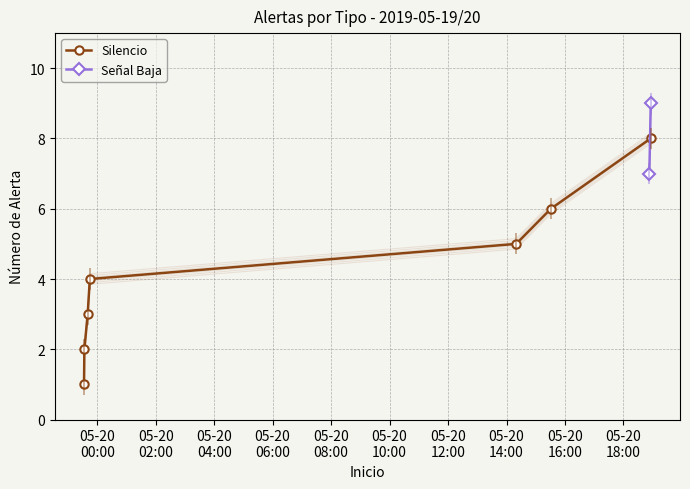

True or false: Silencio has more than 2 points higher than both neighbors.

False